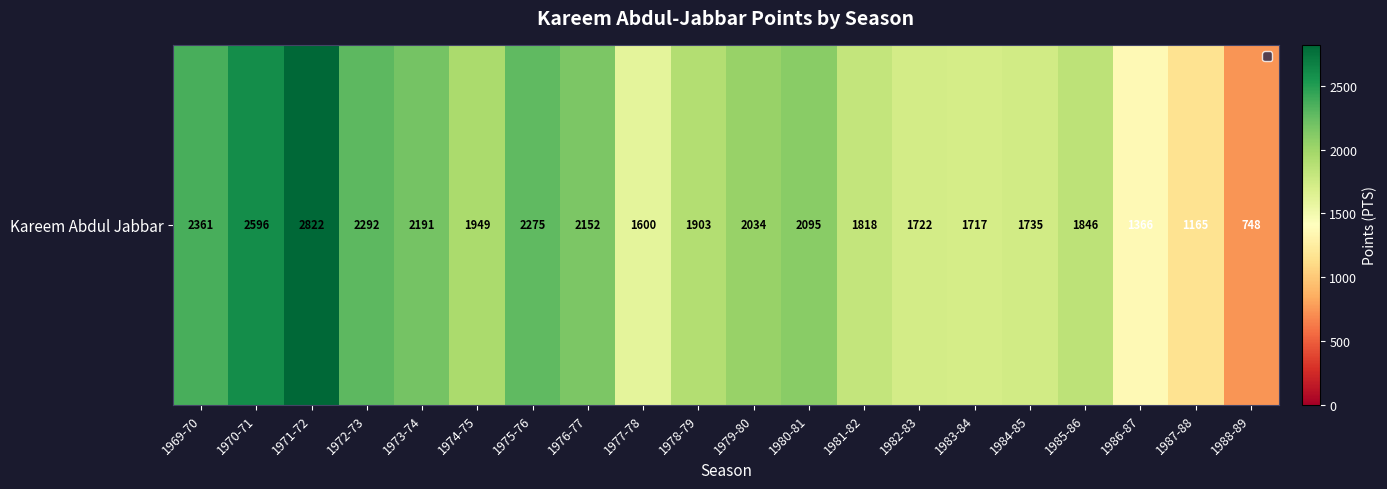

List the labels in order of value, smallest first.

1988-89, 1987-88, 1986-87, 1977-78, 1983-84, 1982-83, 1984-85, 1981-82, 1985-86, 1978-79, 1974-75, 1979-80, 1980-81, 1976-77, 1973-74, 1975-76, 1972-73, 1969-70, 1970-71, 1971-72